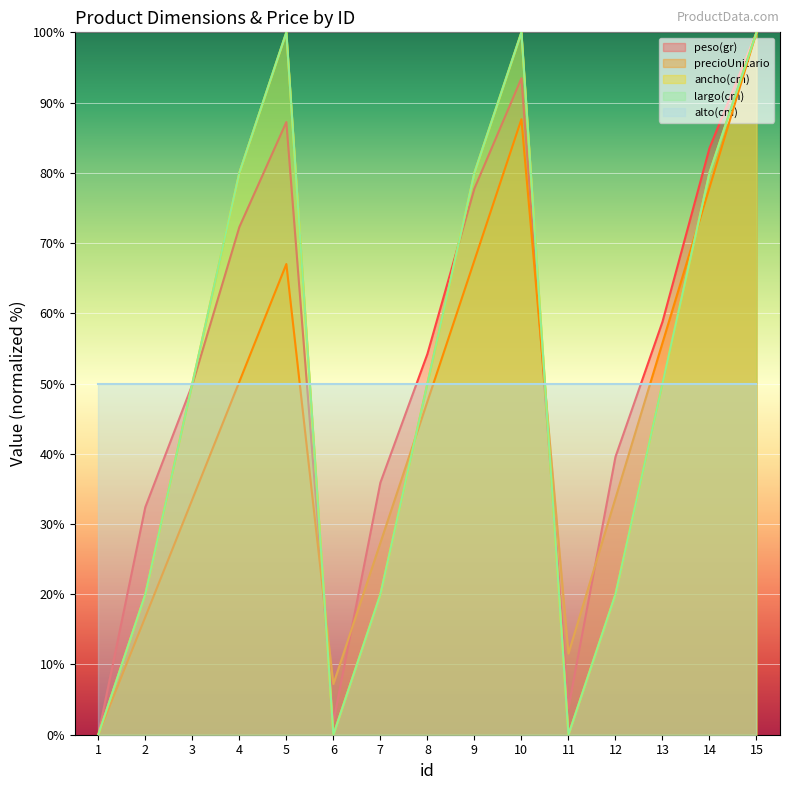

What is the difference between the maximum and second lowest values in the peso(gr) series?

98.1